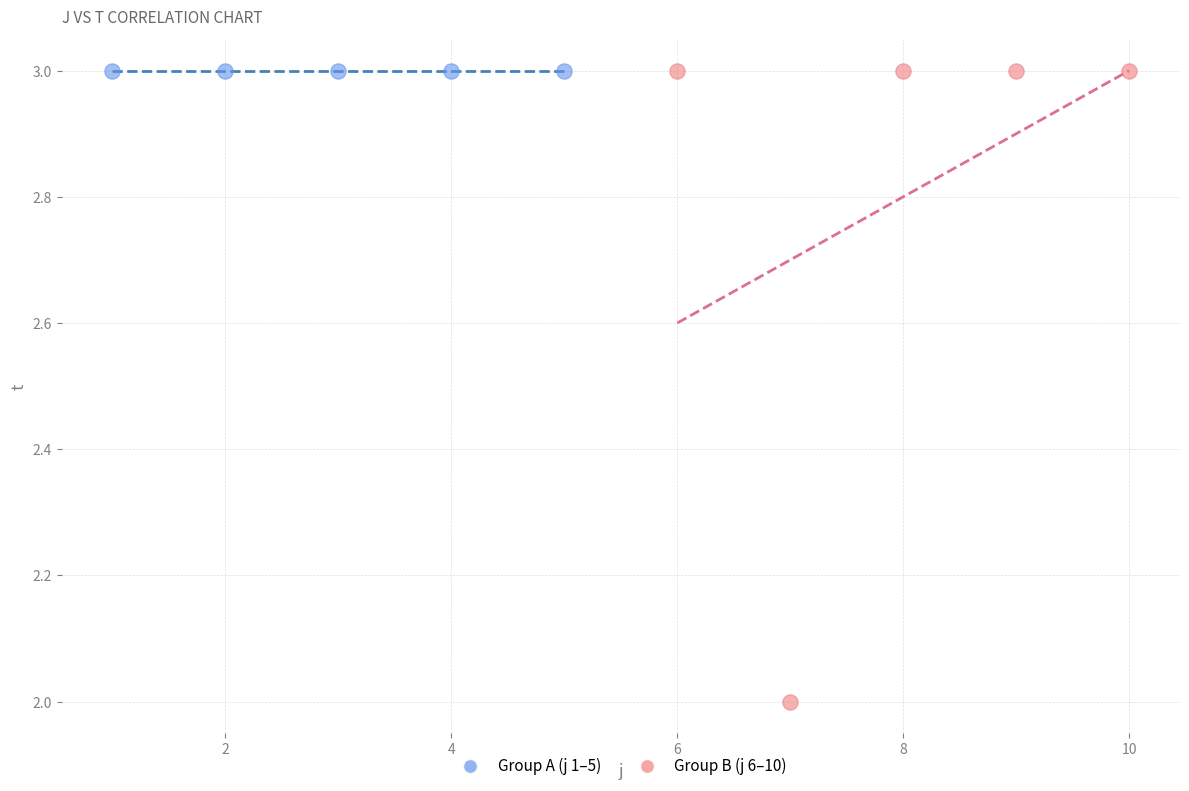

Which series contains the lowest Y value?

Group B (j 6–10)